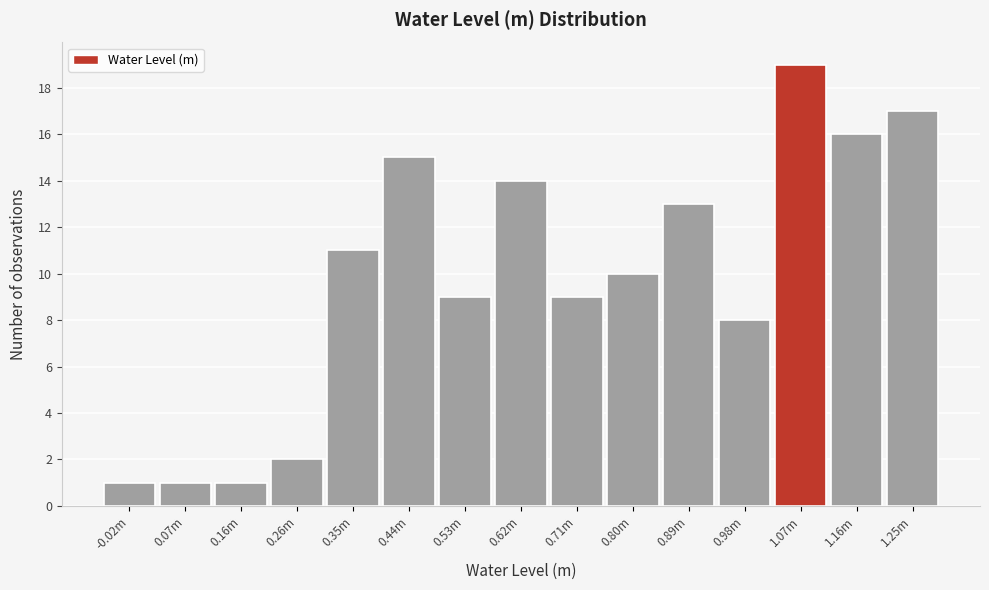

Reading left to right, list all the values displayed in this chart.

1	1	1	2	11	15	9	14	9	10	13	8	19	16	17